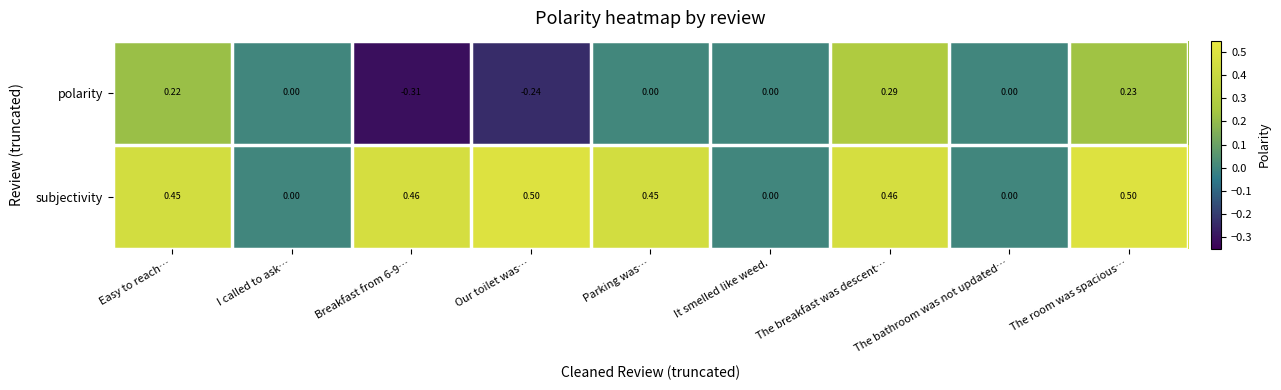

How many values in the polarity series are below 0?

2